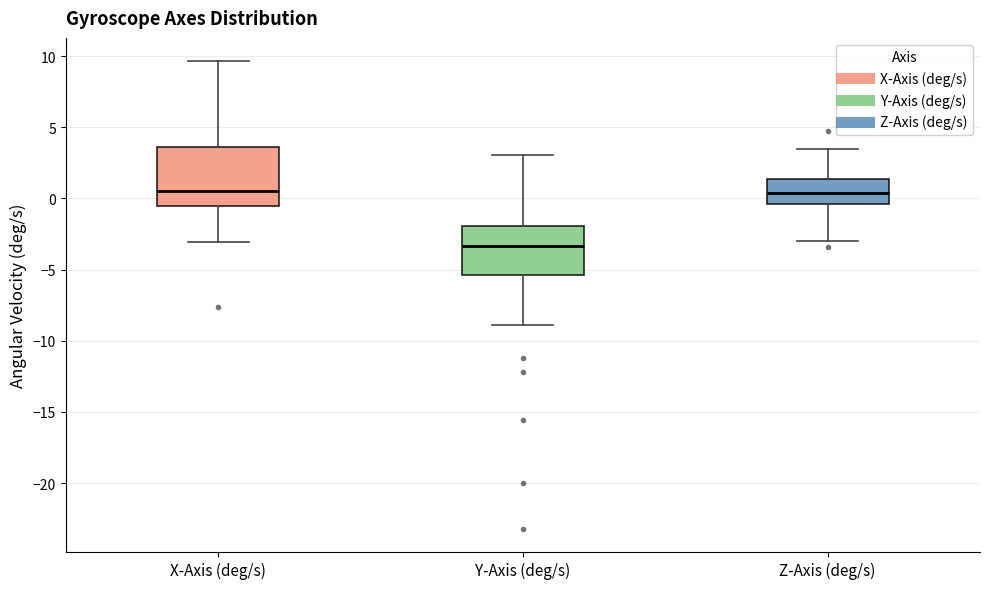

Where is the lower edge of the box for X-Axis (deg/s) on the y-axis? The values are not printed on the chart, so give them approximately, as read against the axis.

-0.5